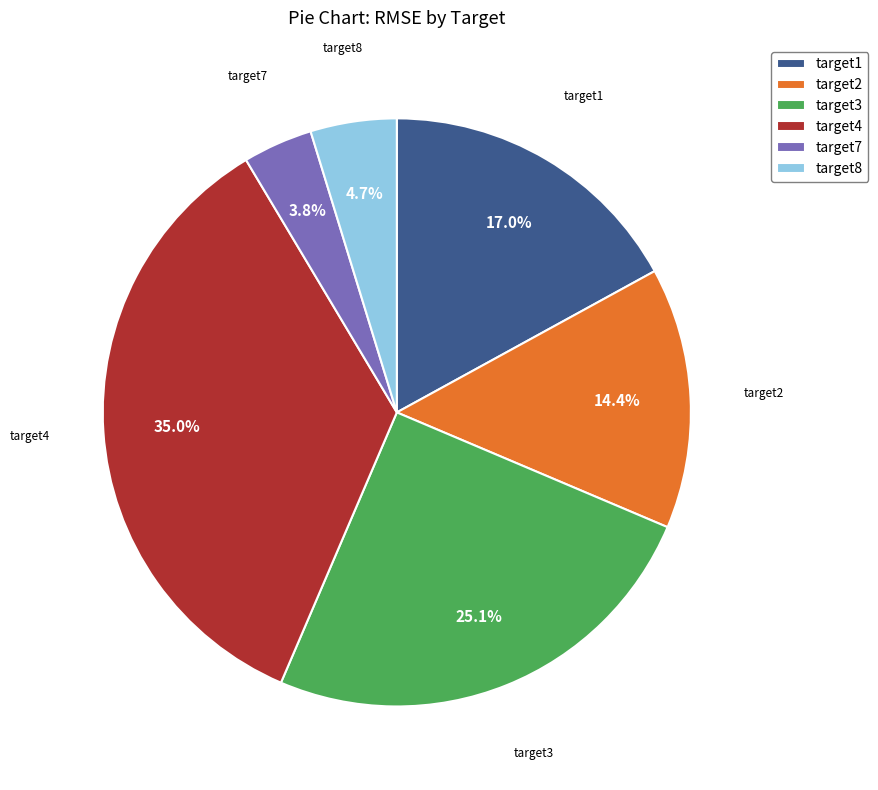

Does target7 account for over 50% of the chart?

No